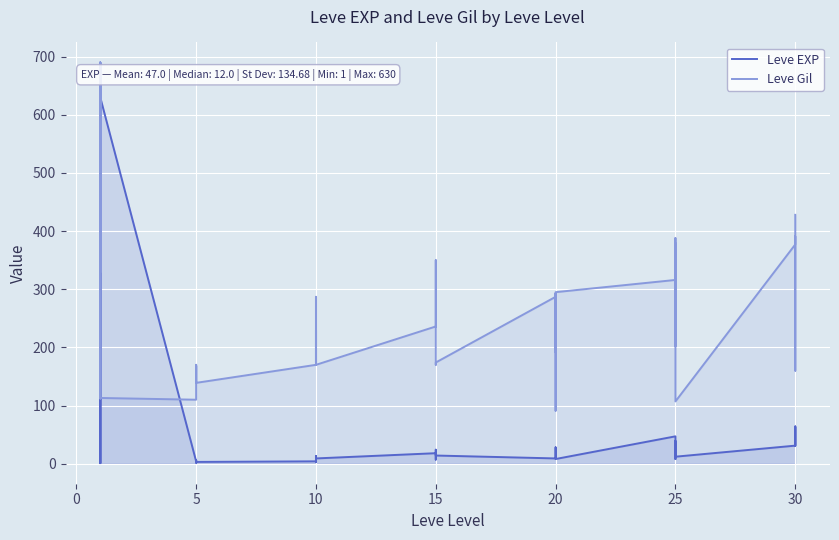

In Leve Gil, how many points are higher than both neighbors (excluding endpoints)?

13